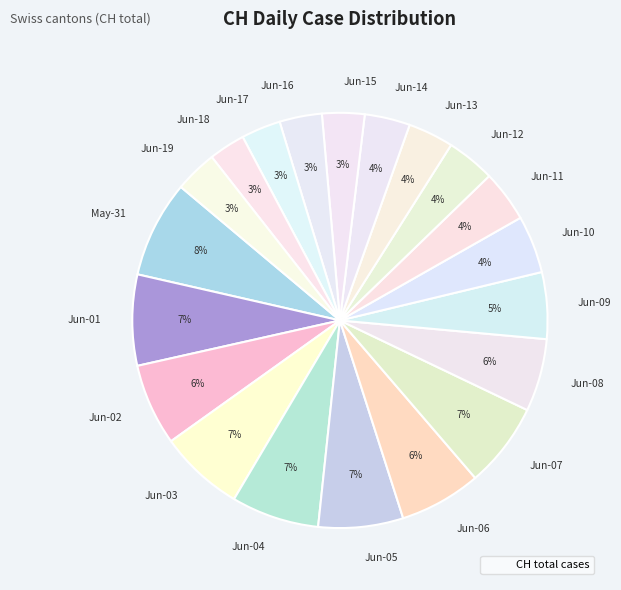

Does Jun-03 account for over 50% of the chart?

No